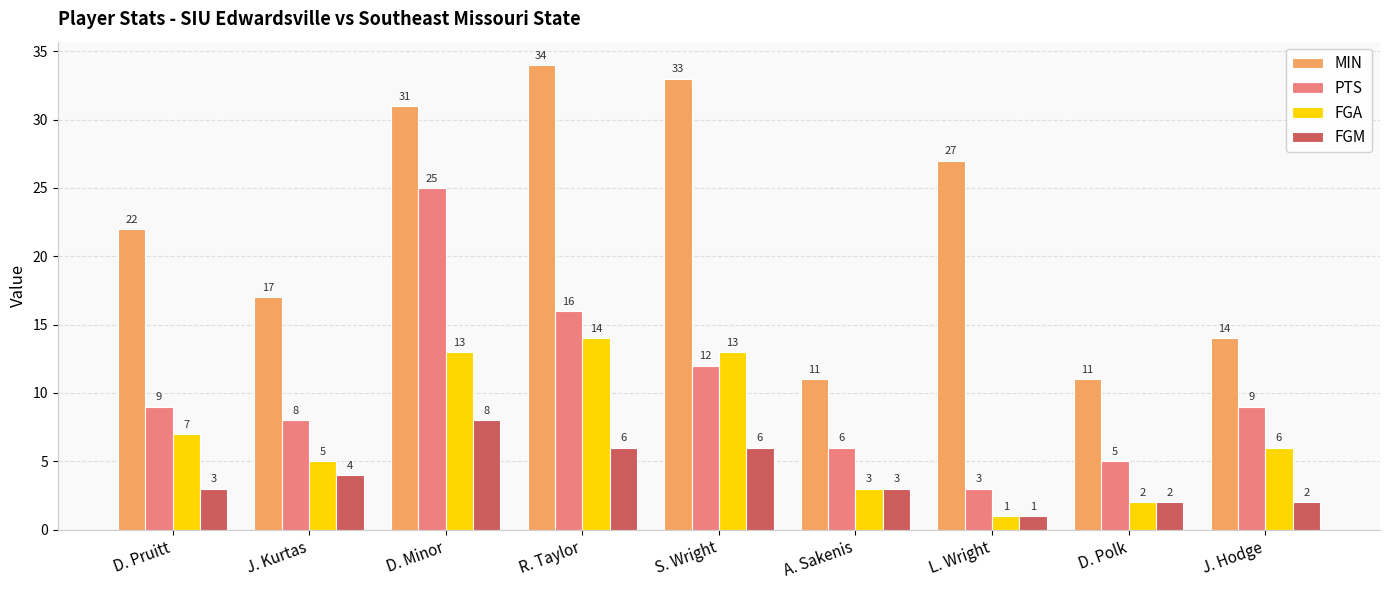

What is the difference between the maximum and minimum values in the MIN series?

23